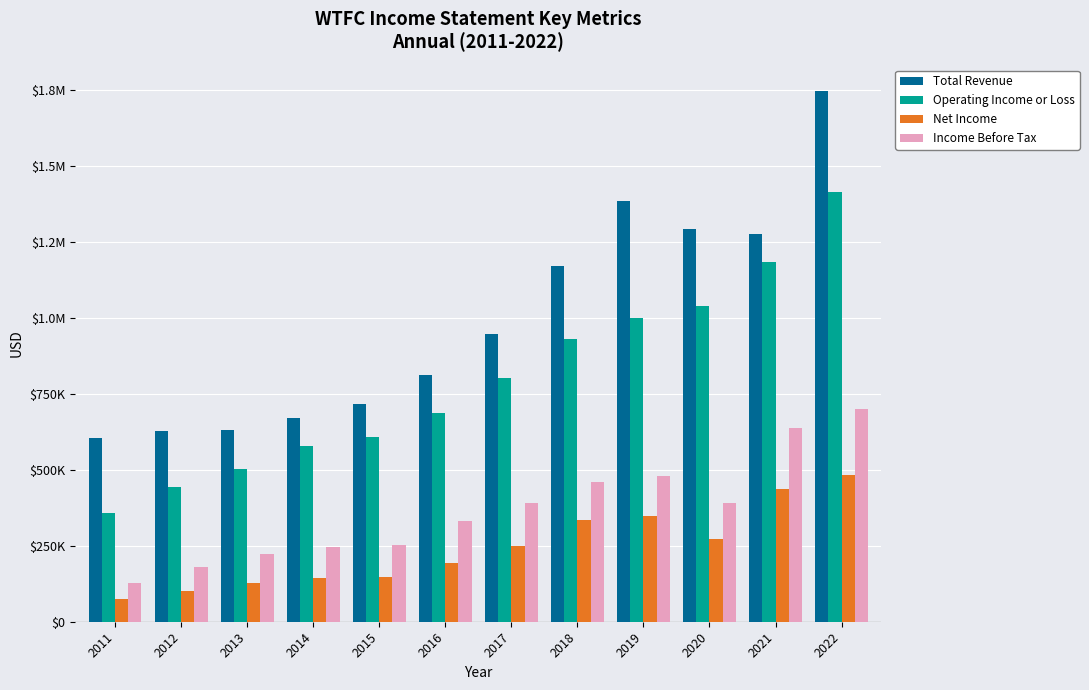

What are all the series names shown in the legend?

Total Revenue, Operating Income or Loss, Net Income, Income Before Tax